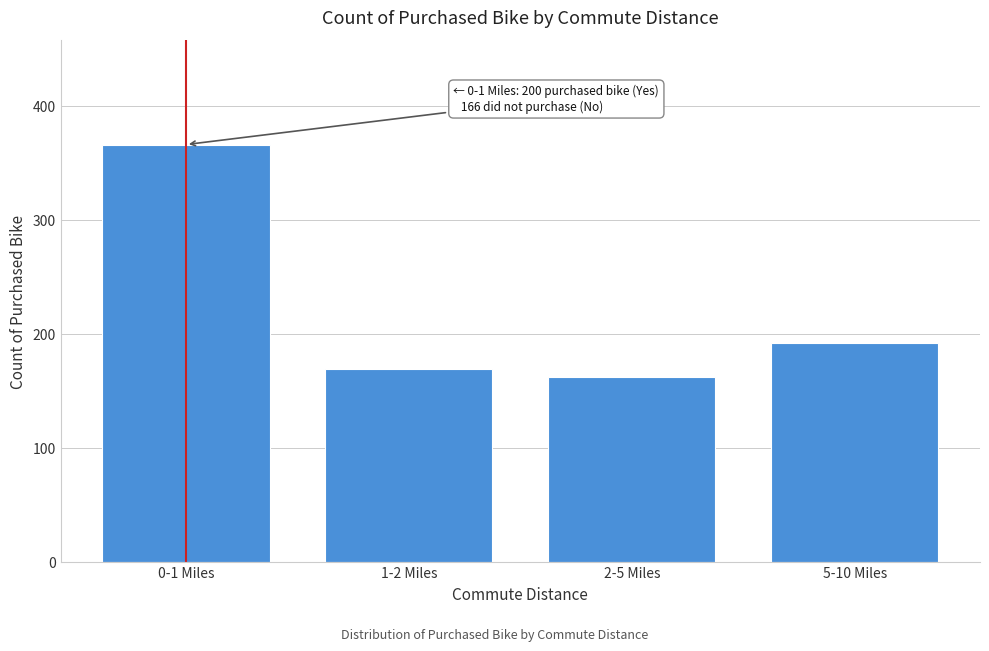

Reading left to right, what are all the values shown in this chart?

366	169	162	192